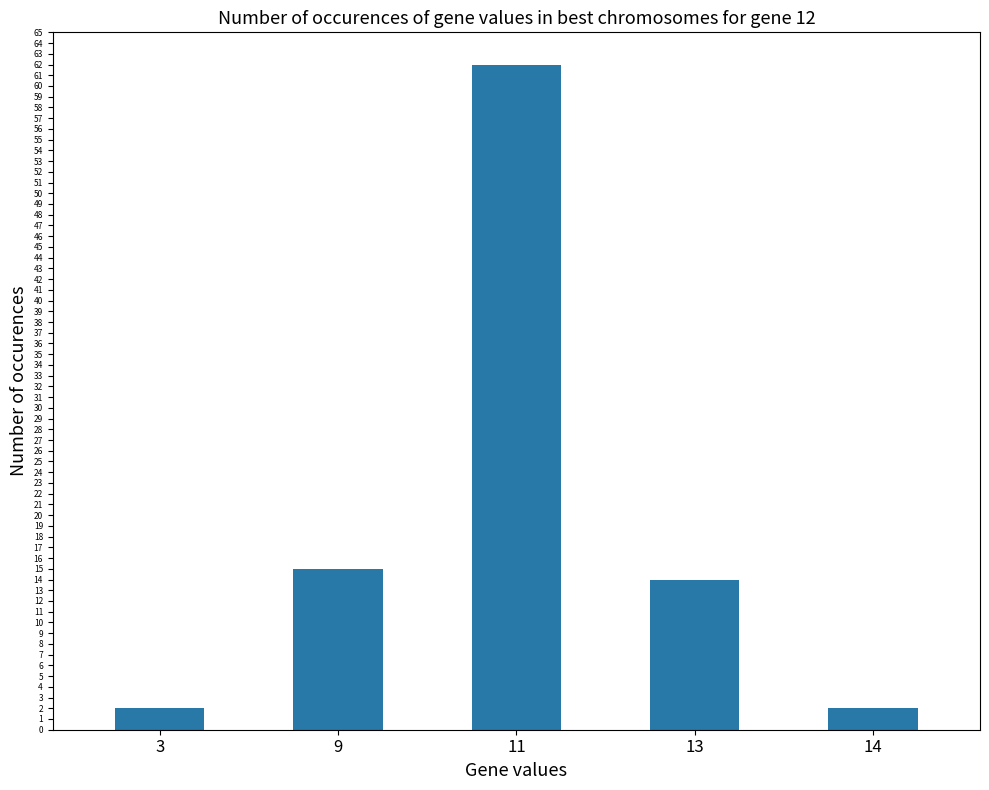

Count the number of categories in the chart.

5